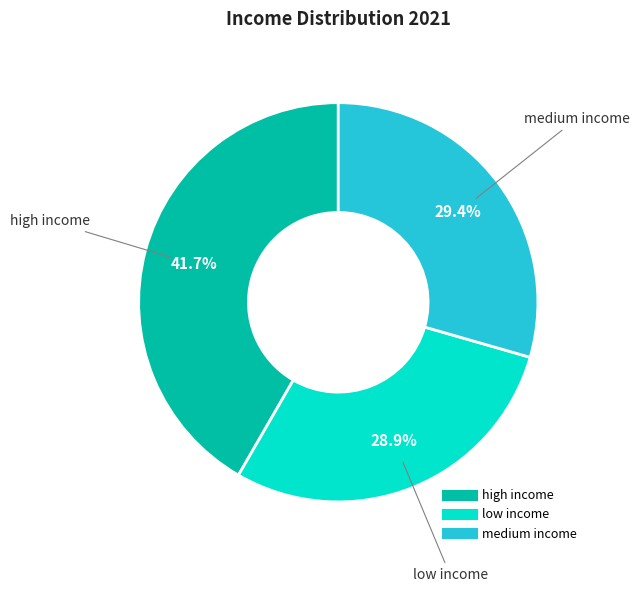

Which slice is the largest?

high income